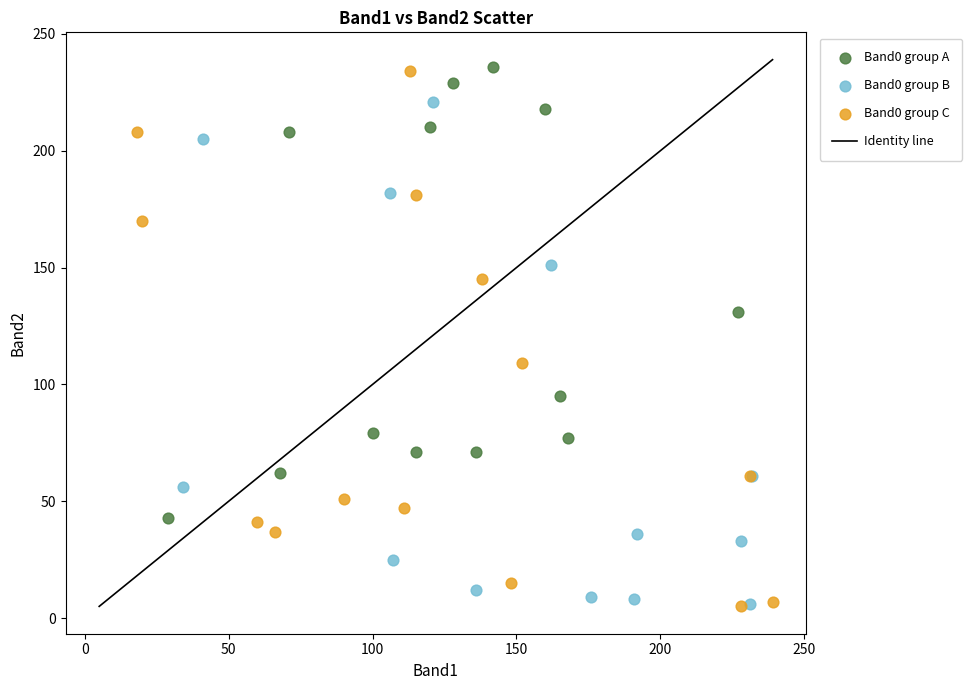

Which series has the widest spread of Y values?

Band0 group C